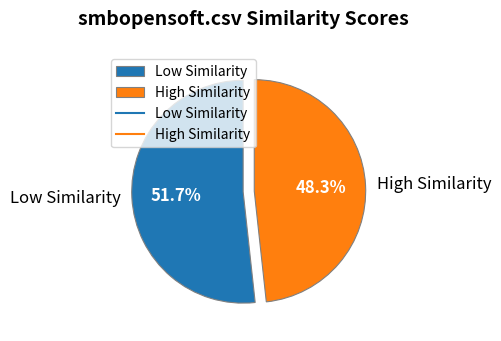

Which category has the biggest portion of the pie?

Low Similarity